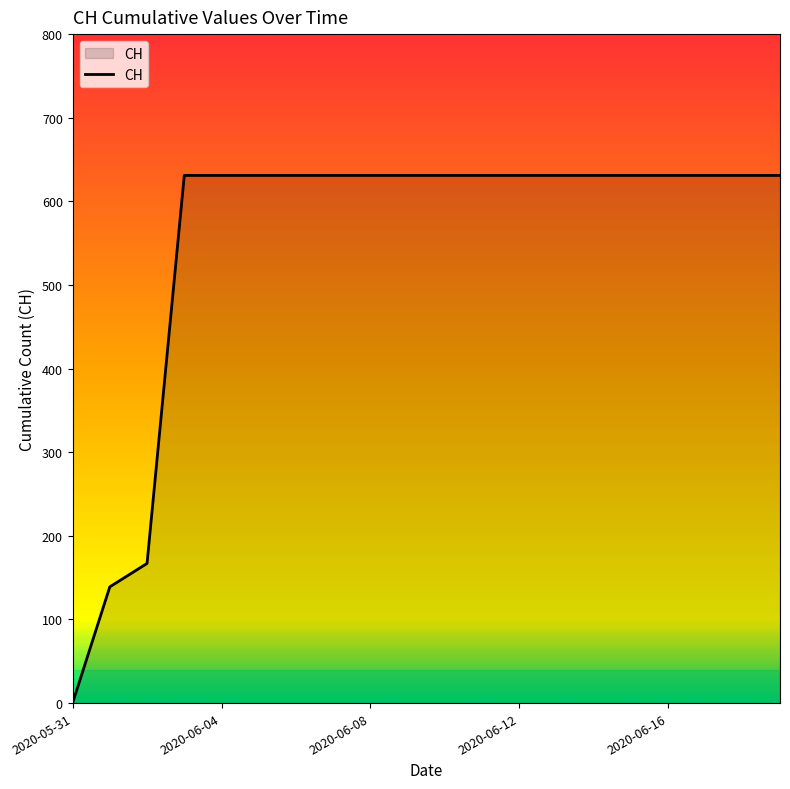

What is the maximum value shown in the chart?

631